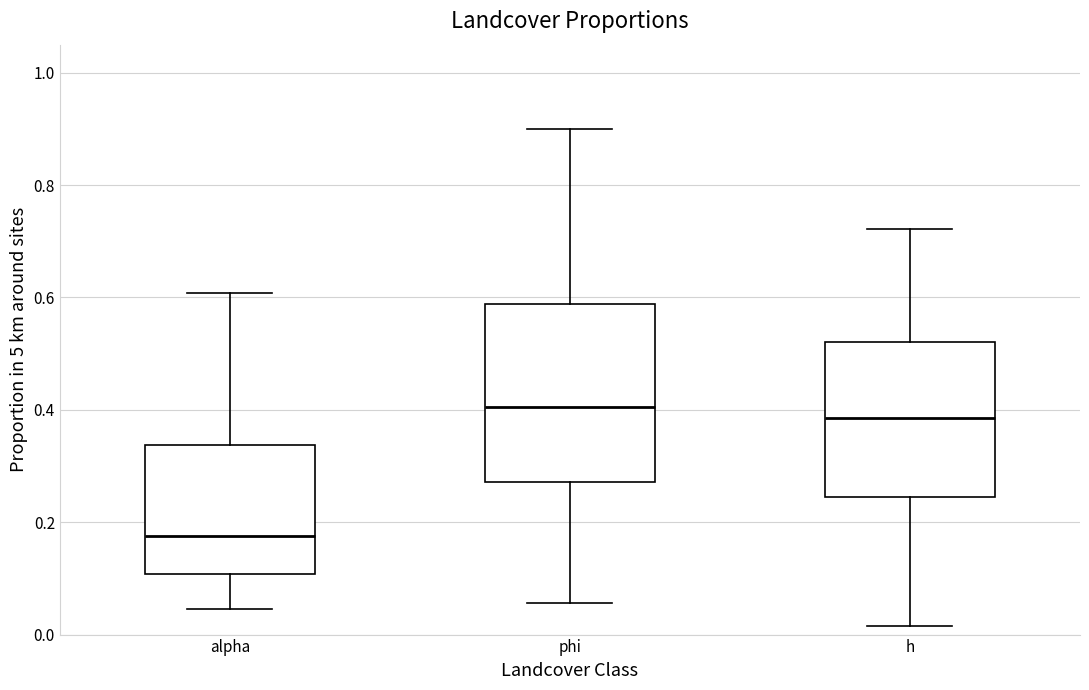

Reading left to right, read every box against the y-axis: the position of its median line, the range the box covers, and the ends of its whiskers. The values are not printed on the chart, so give them approximately, as read against the axis.

alpha: median 0.18, box 0.10 to 0.34, whiskers 0.04 to 0.60
phi: median 0.40, box 0.28 to 0.58, whiskers 0.06 to 0.90
h: median 0.38, box 0.24 to 0.52, whiskers 0.02 to 0.72